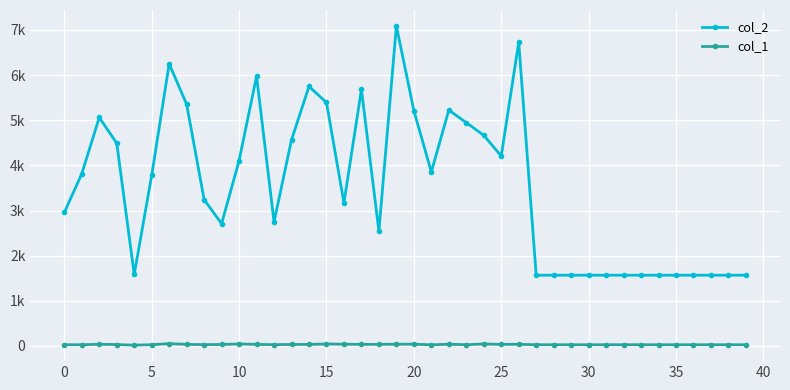

True or false: col_1 and col_2 cross at least once.

False